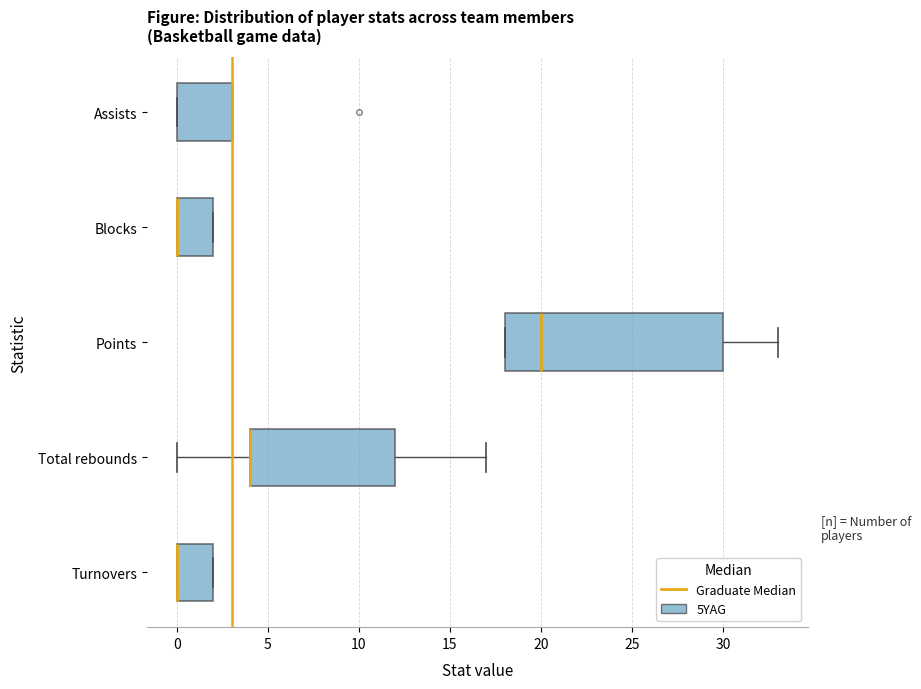

Reading bottom to top, read every box against the x-axis: the position of its median line, the range the box covers, and the ends of its whiskers. The values are not printed on the chart, so give them approximately, as read against the axis.

Turnovers: median 0 (drawn on the box's left edge), box 0 to 2, whiskers 0 to 2
Total rebounds: median 4 (drawn on the box's left edge), box 4 to 12, whiskers 0 to 17
Points: median 20, box 18 to 30, whiskers 18 to 33
Blocks: median 0 (drawn on the box's left edge), box 0 to 2, whiskers 0 to 2
Assists: median 3 (drawn on the box's right edge), box 0 to 3, whiskers 0 to 3